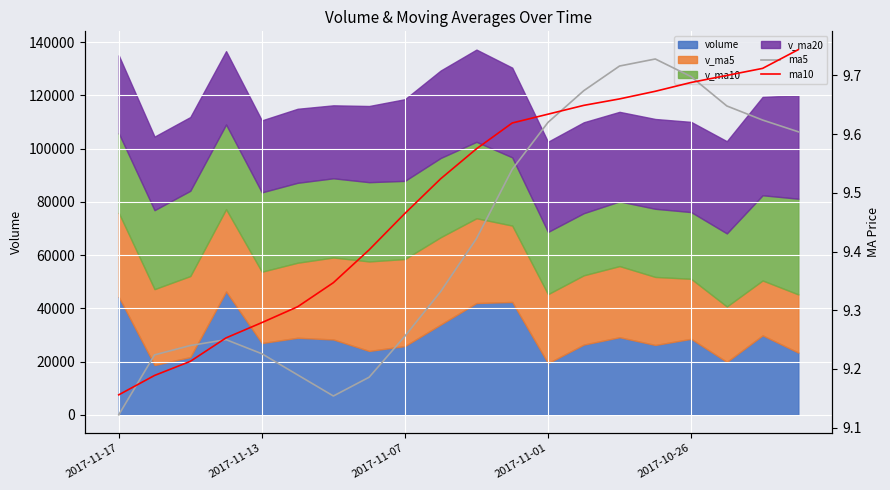

How many data points does each series have?

20